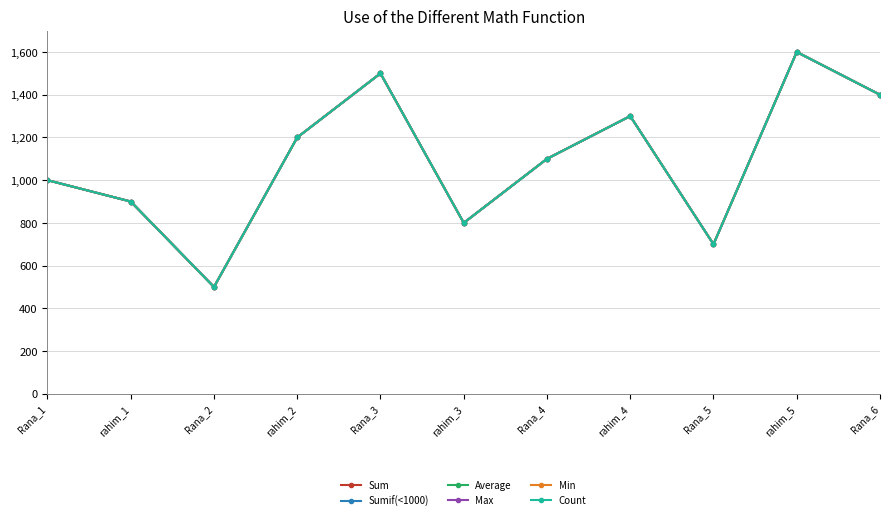

Does the chart have visible grid lines?

Yes